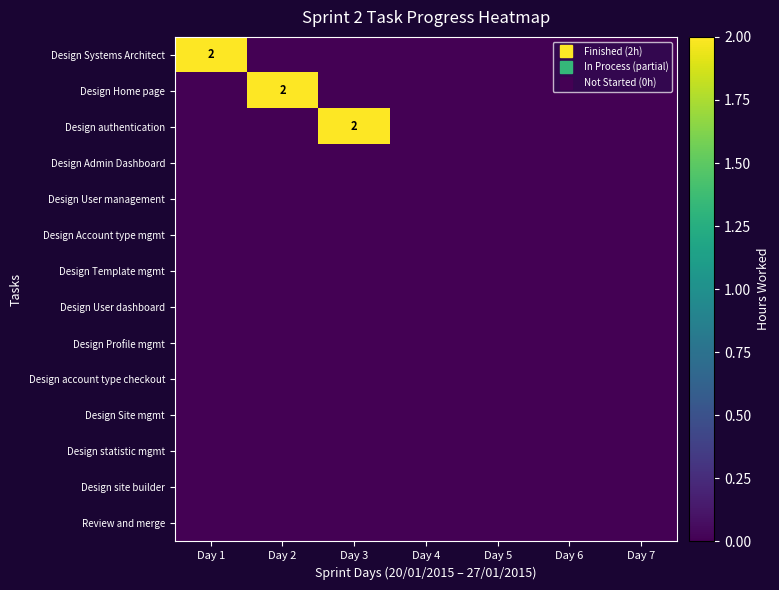

At which category is the sum across all series the highest?

Day 1